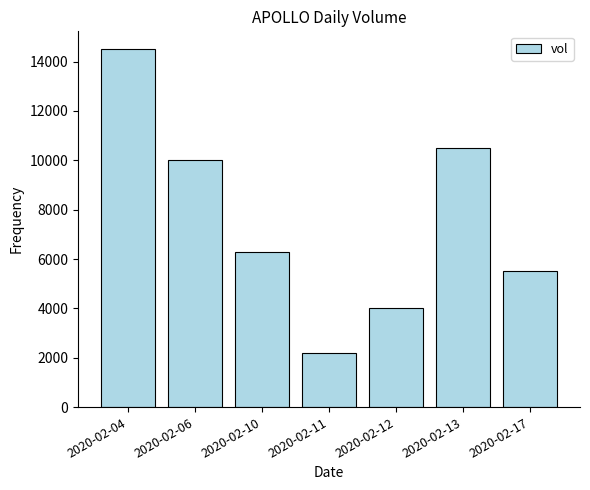

What is the average value?

7571